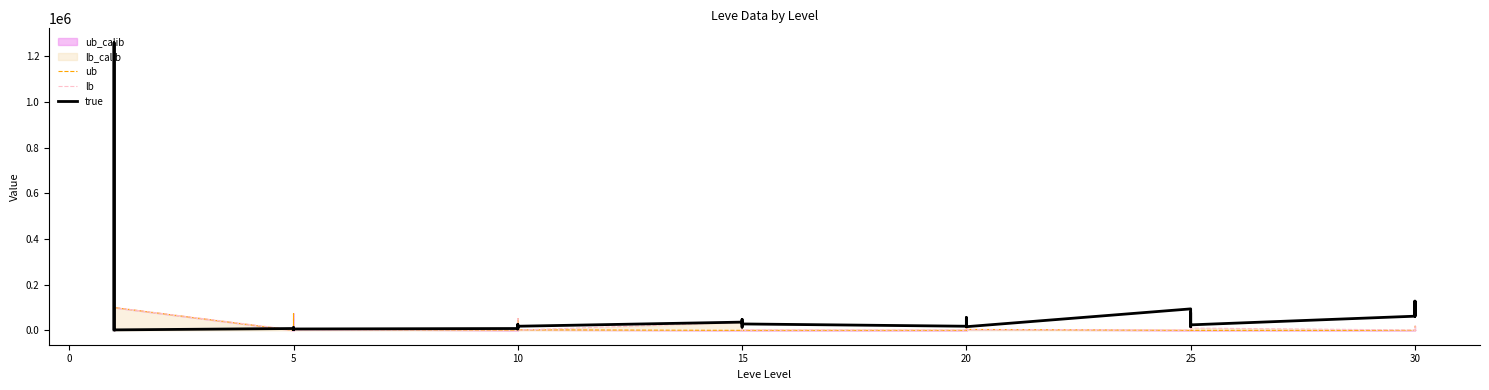

How many interior local valleys does the ub series have?

7